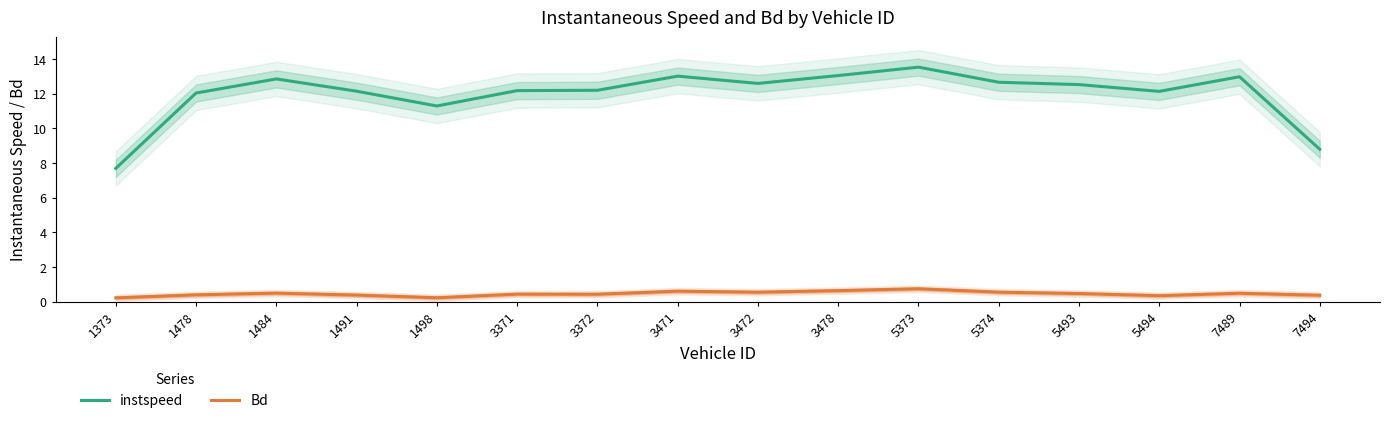

Does the chart display data point markers on the line(s)?

No